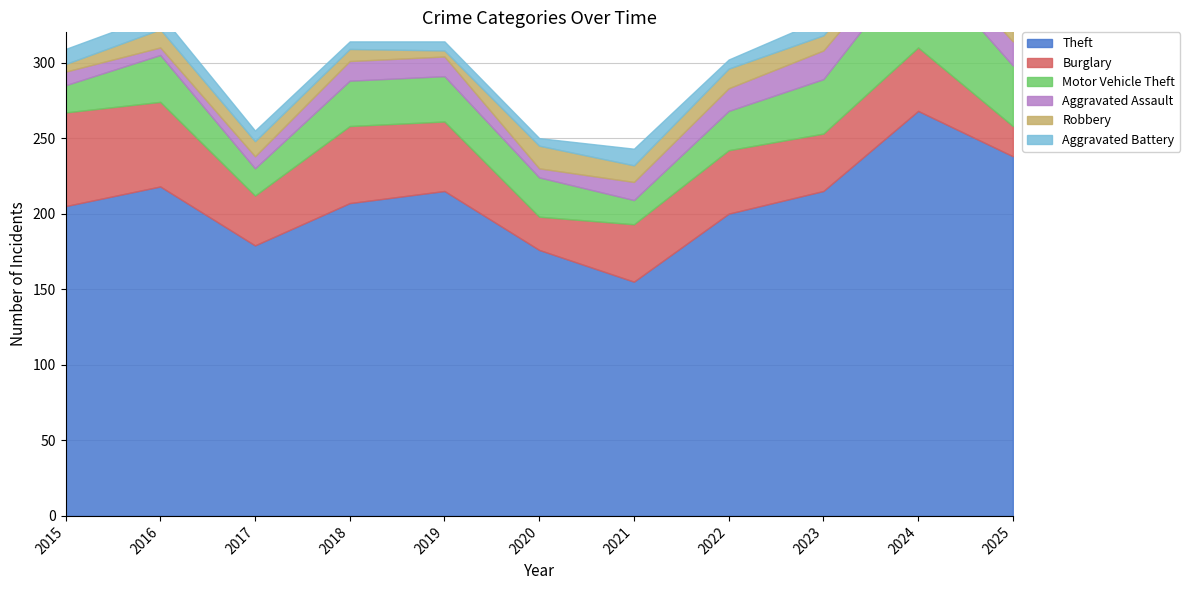

At which category is the sum across all series the highest?

2024